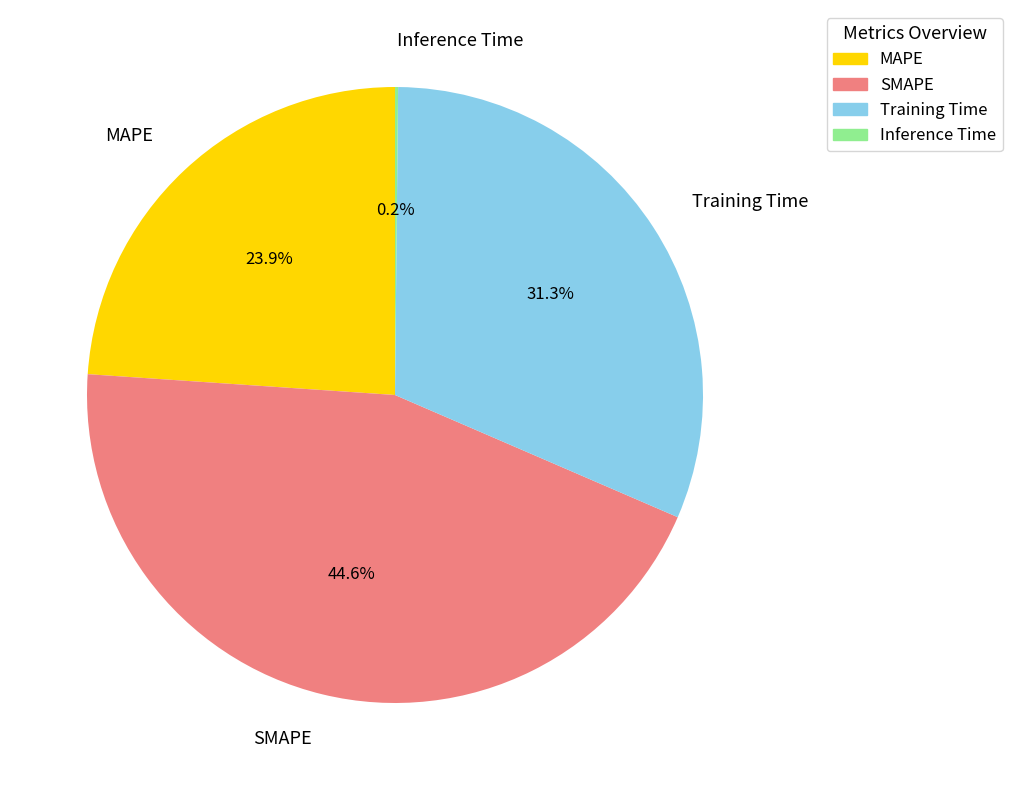

To the nearest percent, what is the difference between the Training Time and MAPE slice percentages?

7%